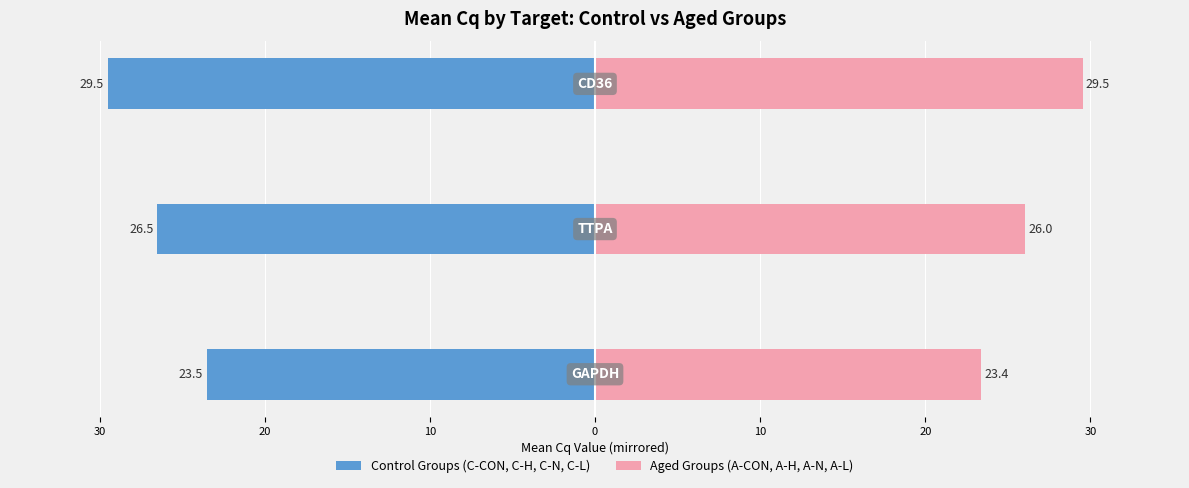

Does the chart contain stacked bars?

No